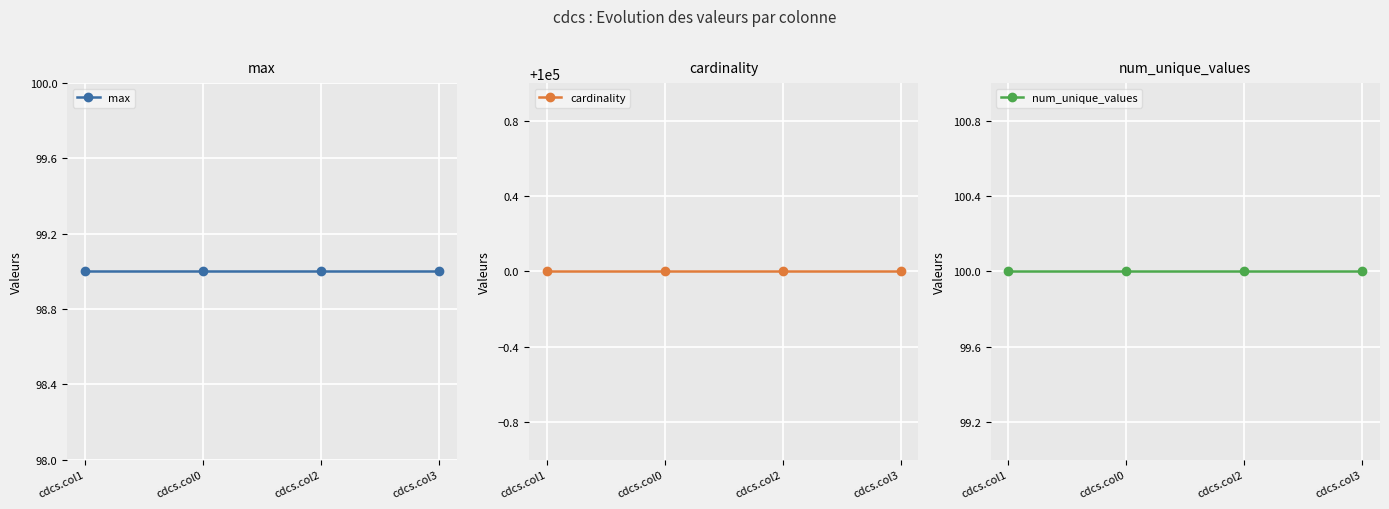

Between cdcs.col0 and cdcs.col2, which series saw the biggest shift?

max